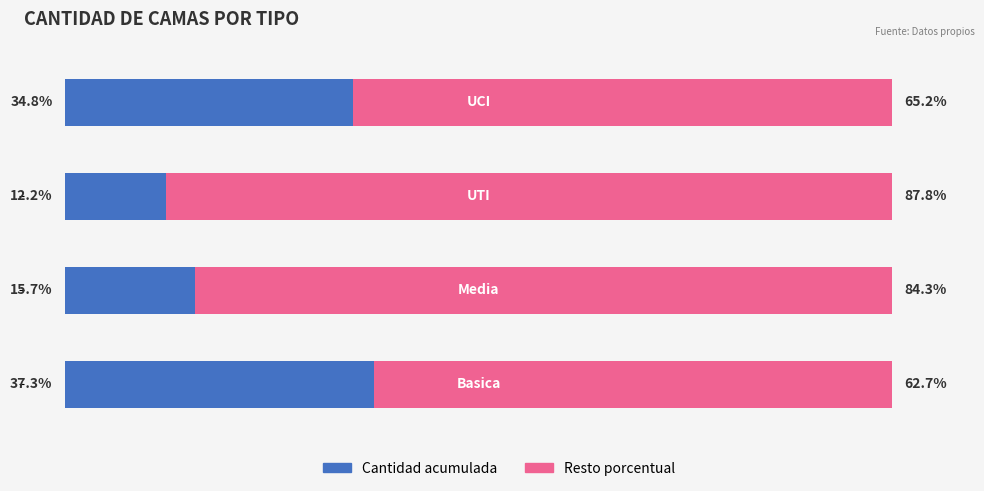

What are all the series names shown in the legend?

Cantidad acumulada, Resto porcentual